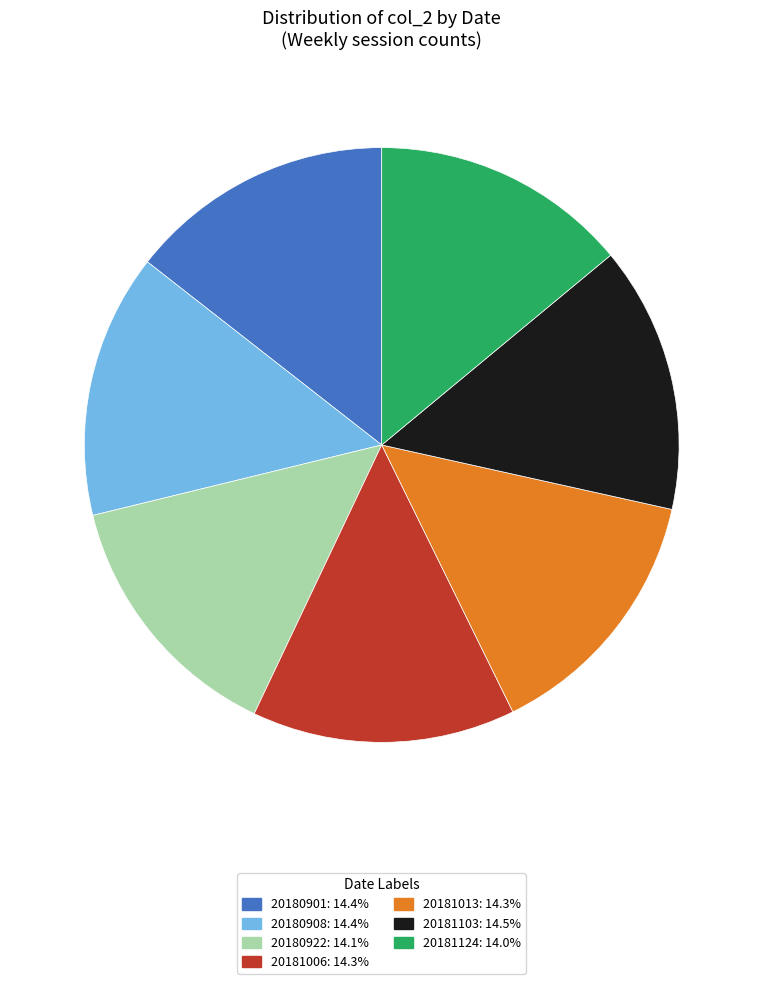

What is the ratio of the value at 20181013 to the value at 20180901?

1.0